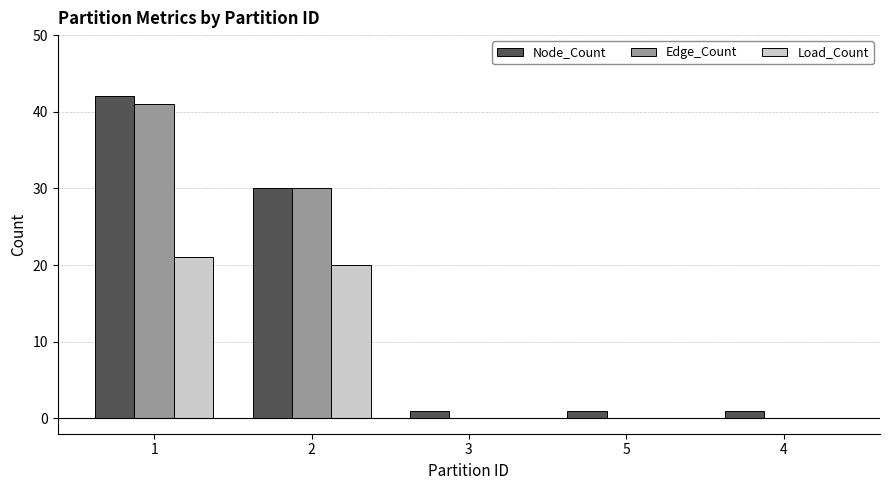

Is the value of Edge_Count at 2 greater than the value of Load_Count at 5?

Yes